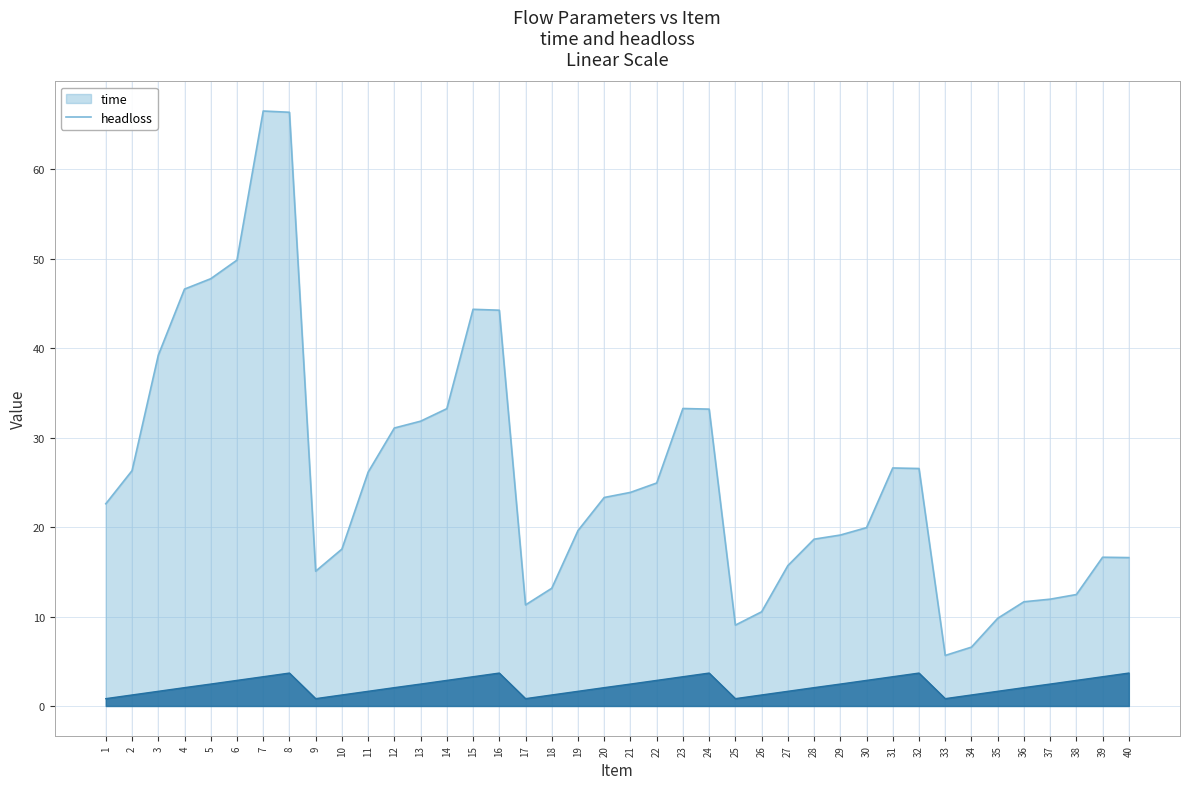

What is the value of the headloss point at the 29th from the left?

2.5